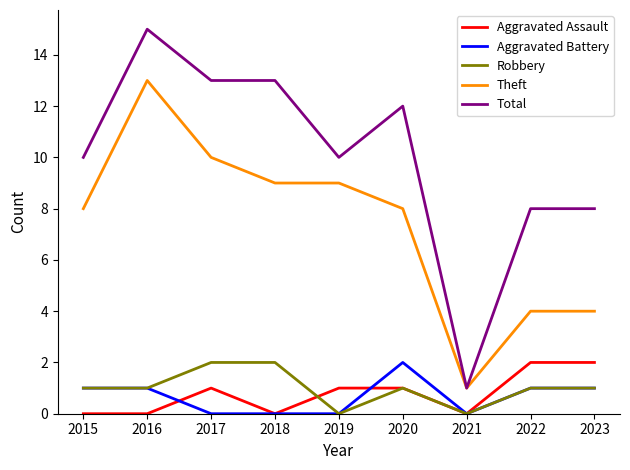

Is it true that Theft equals 13 at 2019?

False